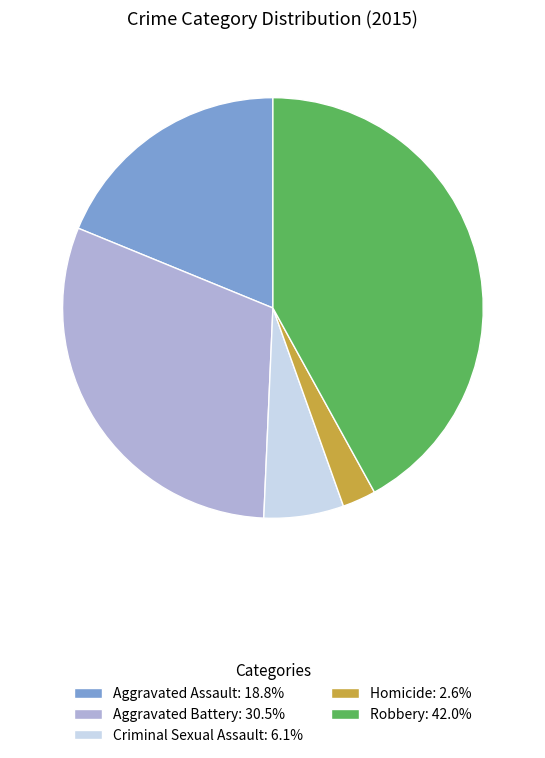

Count the number of slices in the pie.

5